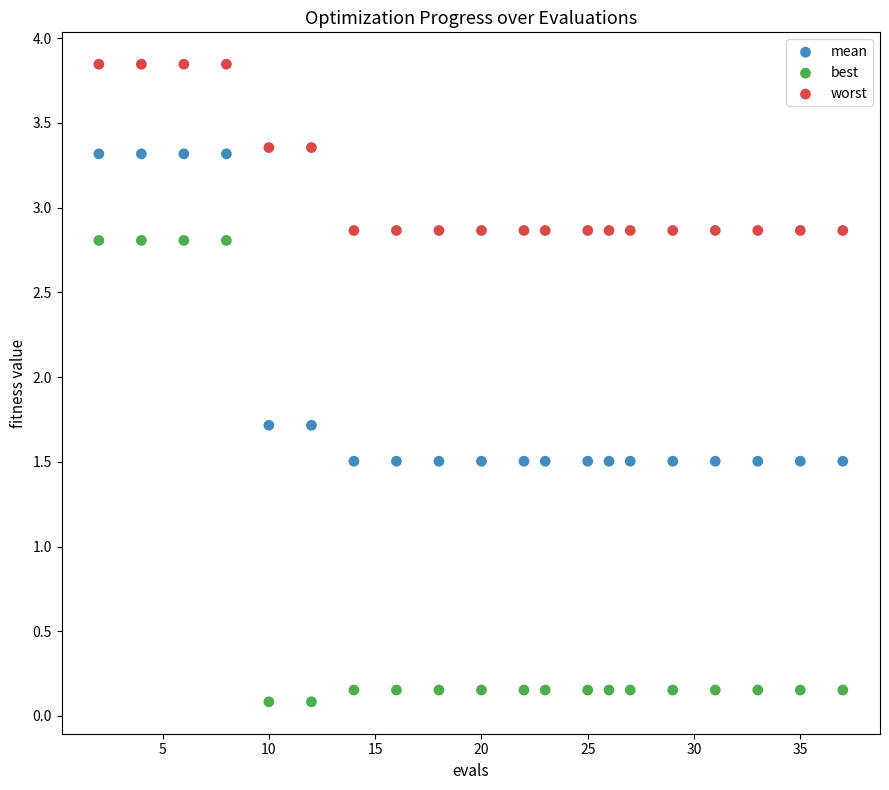

Which series has the largest Y range (max minus min)?

best